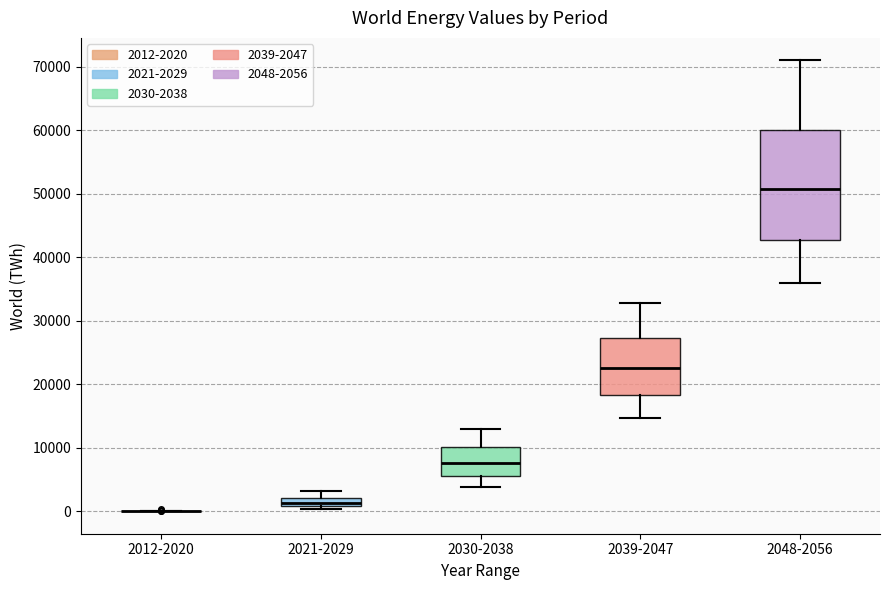

Which box is the tallest, from its lower edge to its upper edge?

2048-2056